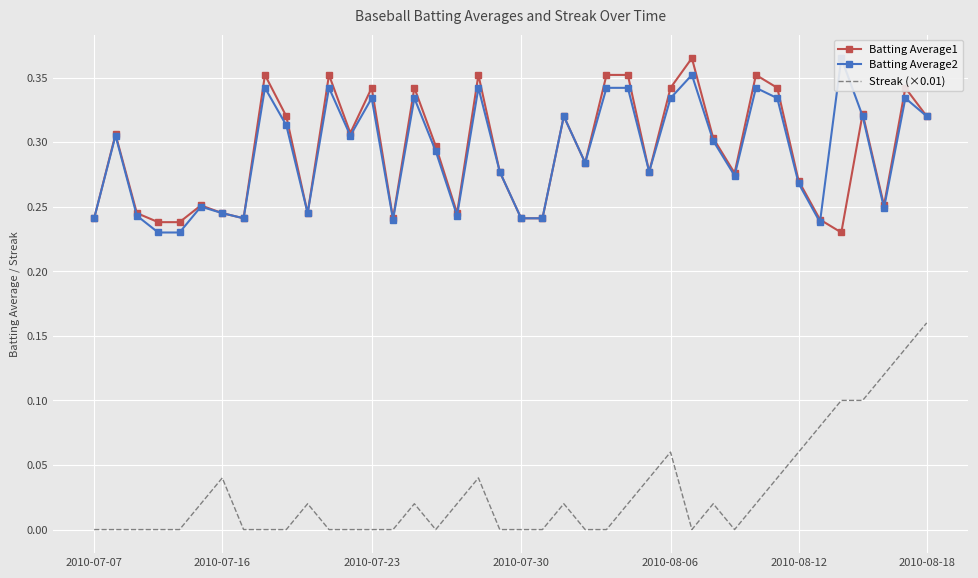

What is the value of the Batting Average2 point at the 27th from the left?

0.3